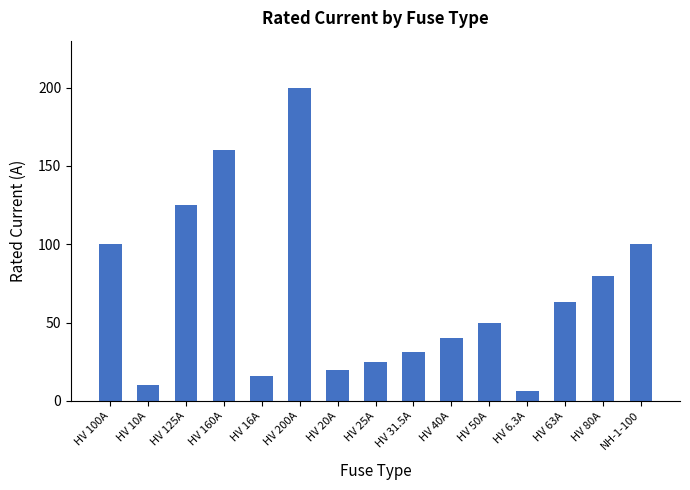

Reading right to left, what are all the values shown in this chart?

NH-1-100=100.0	HV 80A=80.0	HV 63A=63.0	HV 6.3A=6.3	HV 50A=50.0	HV 40A=40.0	HV 31.5A=31.5	HV 25A=25.0	HV 20A=20.0	HV 200A=200.0	HV 16A=16.0	HV 160A=160.0	HV 125A=125.0	HV 10A=10.0	HV 100A=100.0